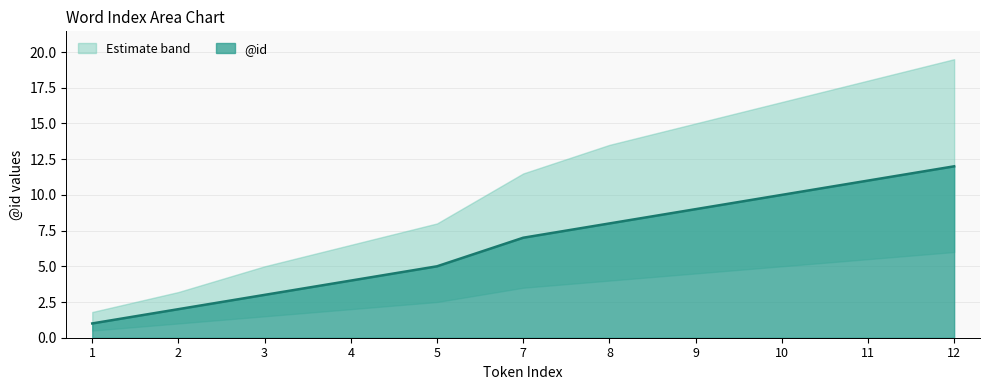

Reading left to right, extract all data points from this chart.

1	2	3	4	5	7	8	9	10	11	12